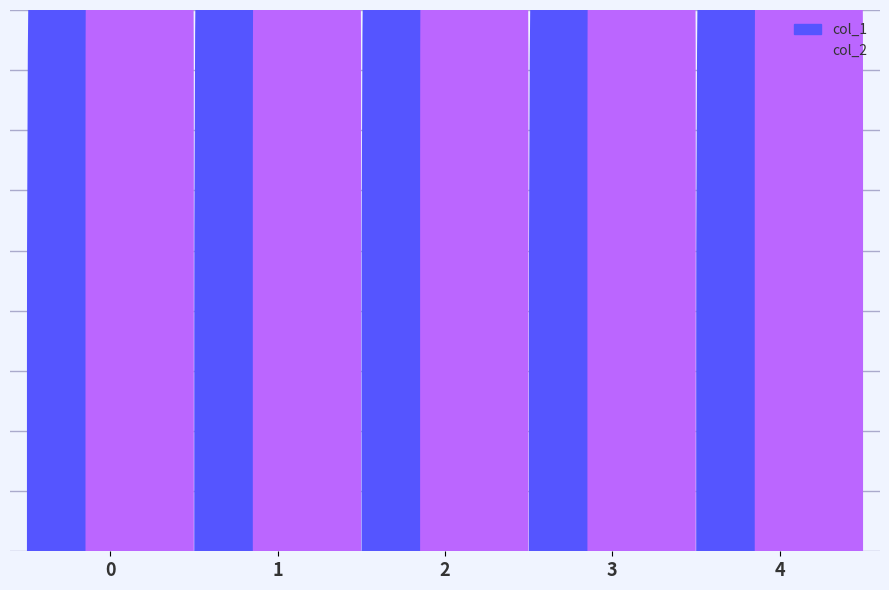

Rank the series by their average value, from highest to lowest.

col_2, col_1